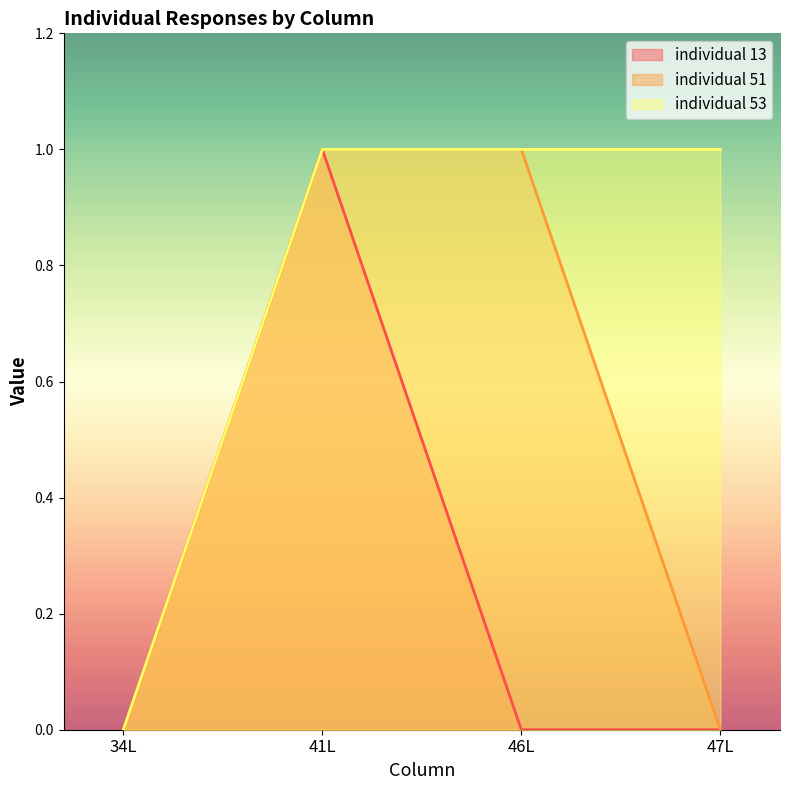

Which series has the largest total across all categories?

individual 53